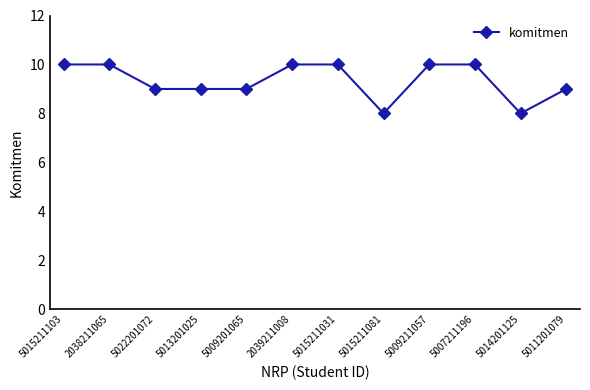

How many series are shown in this chart?

1